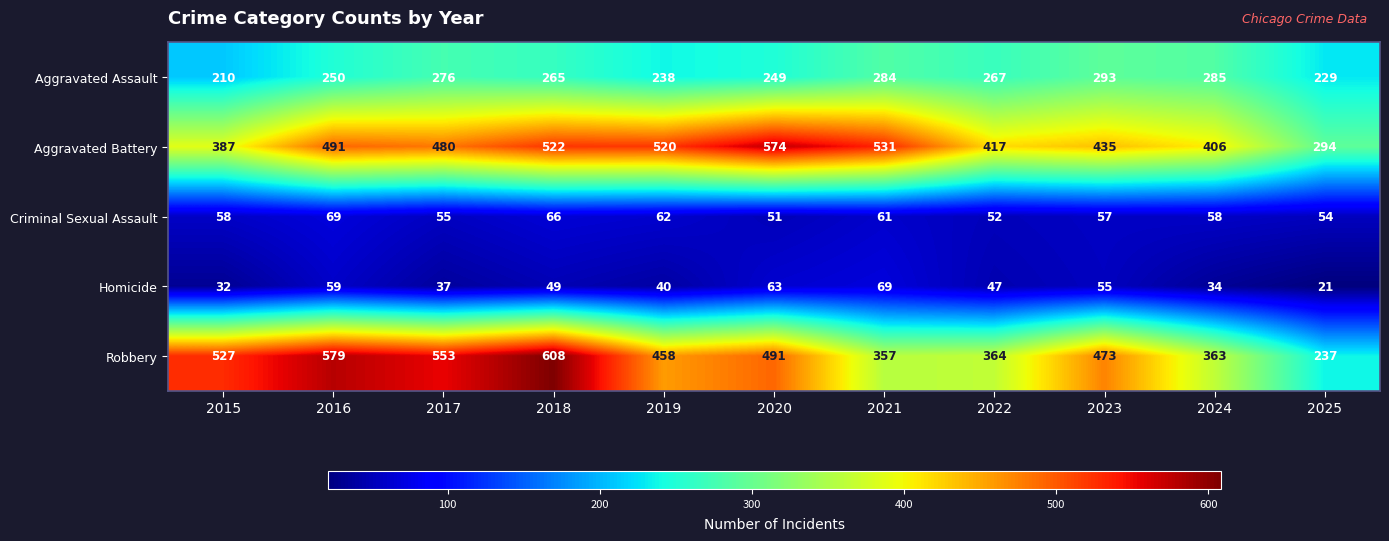

Which category has the highest value across all series?

2018